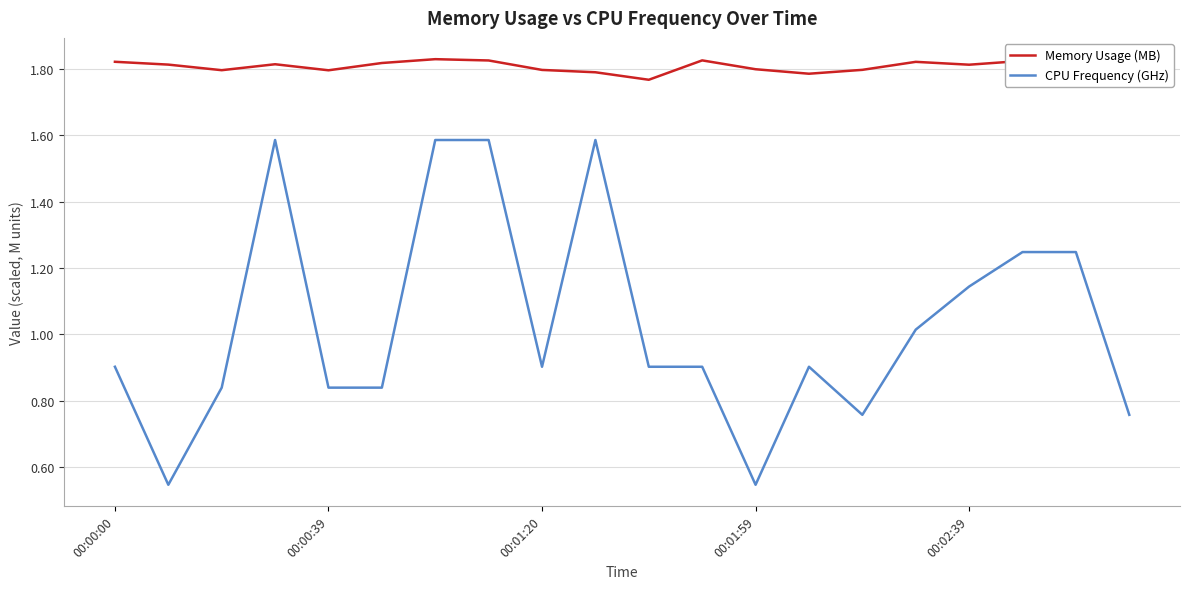

True or false: Memory Usage (MB) and CPU Frequency (GHz) intersect in this chart.

False